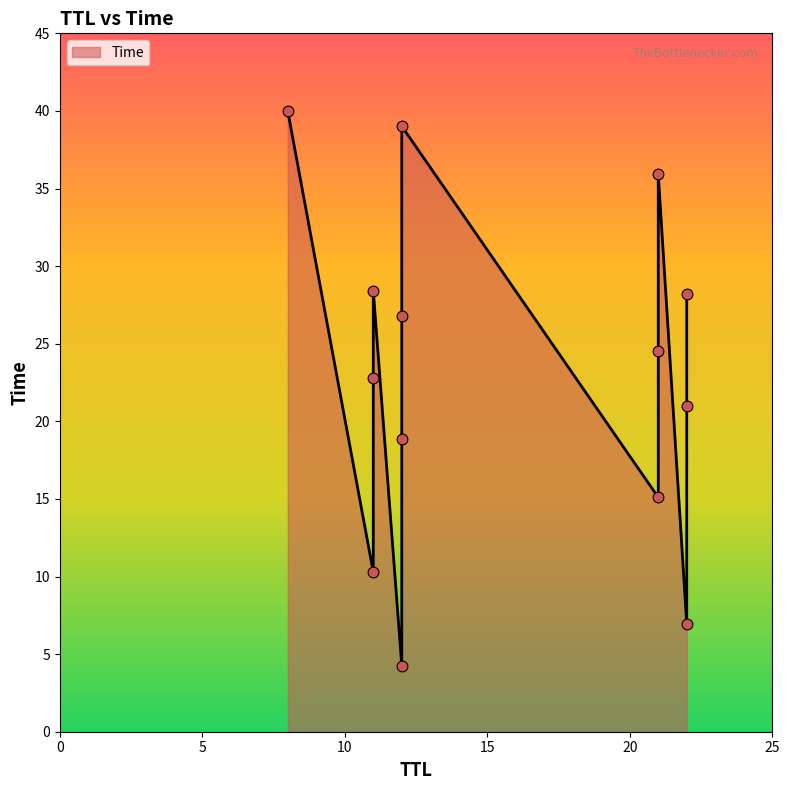

Which has a higher value, 11 or 21?

21